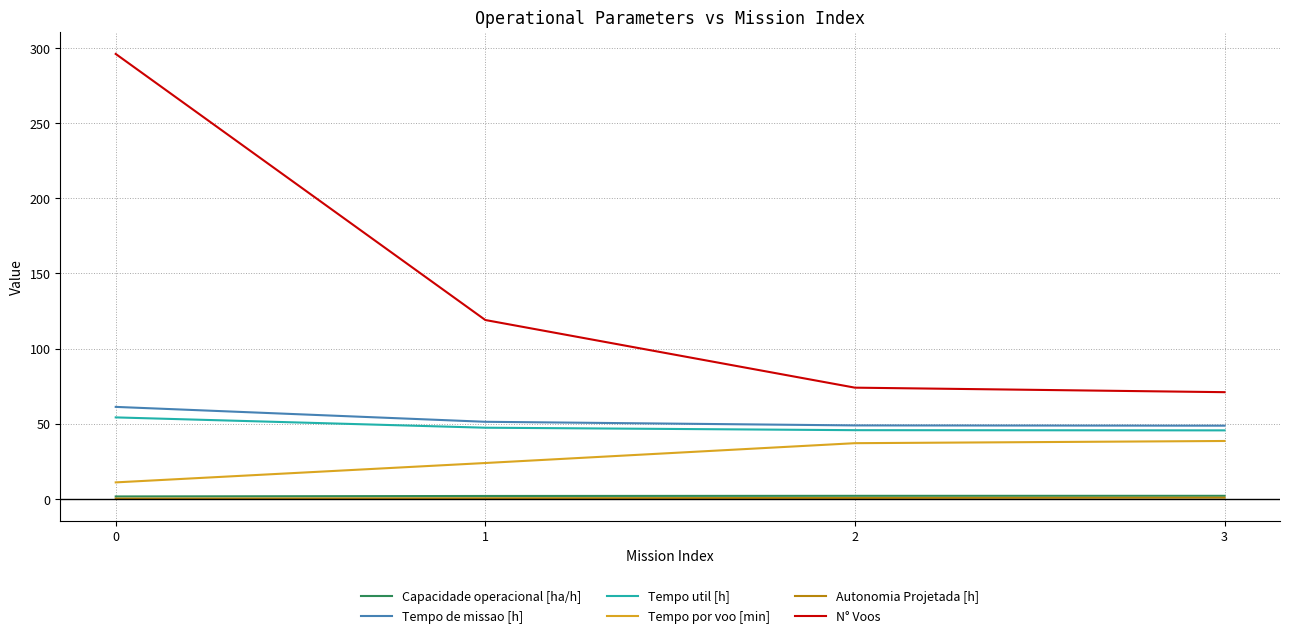

The Tempo util [h] series shows 75.6 at 0. True or false?

False